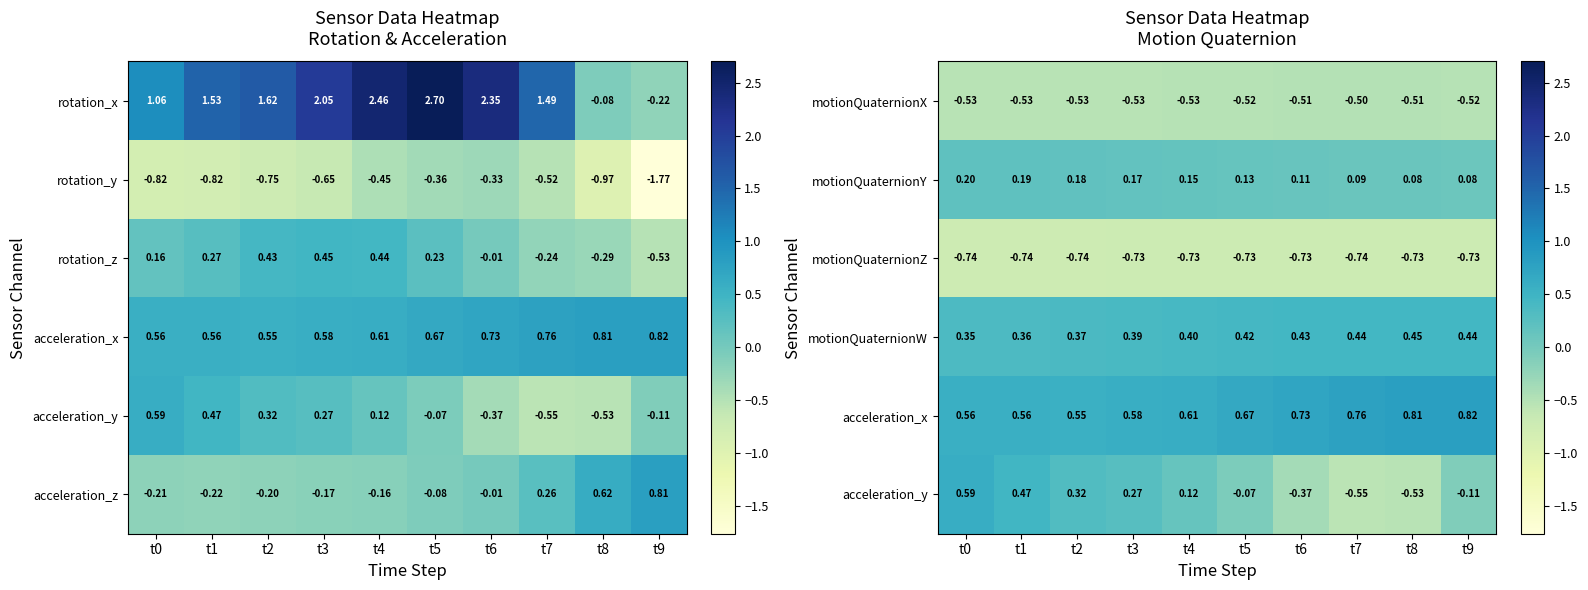

What is the spread (max minus min) of values at t0?

1.3